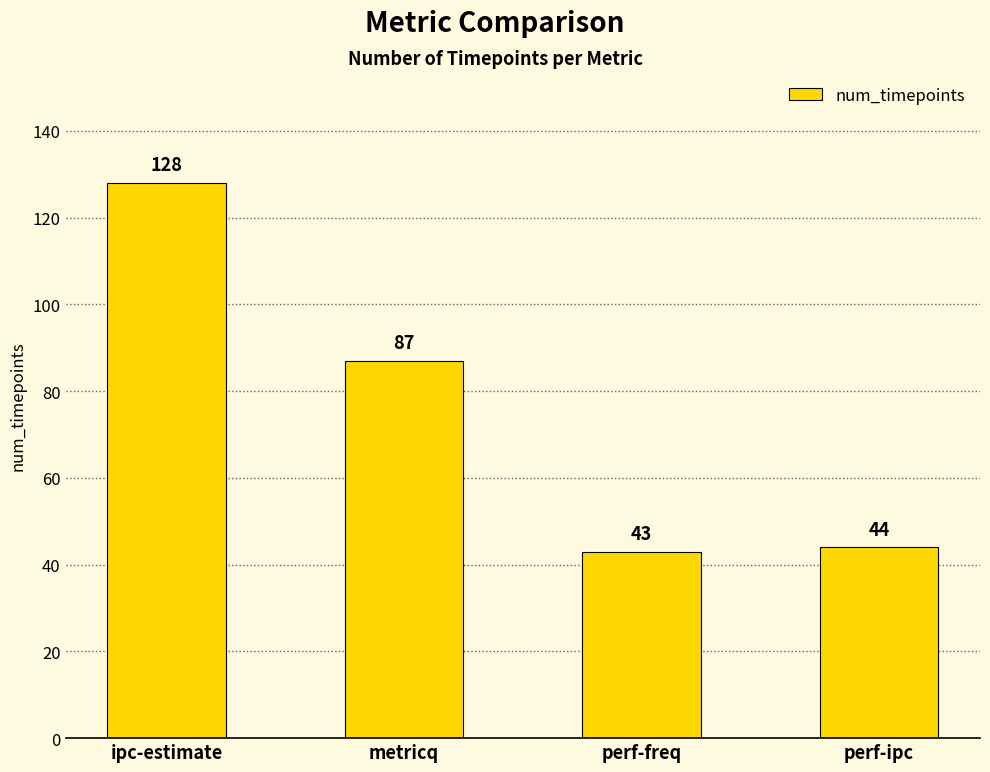

What is the value of the 2nd bar from the left?

87